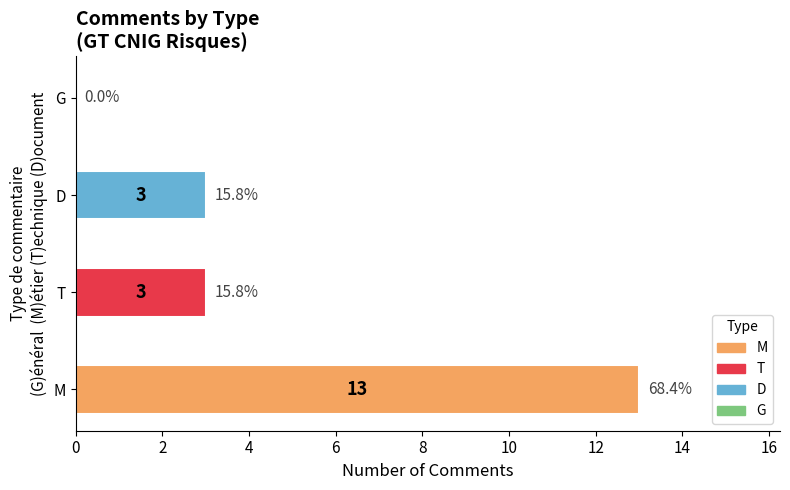

Is it true that the value at D is 3?

True